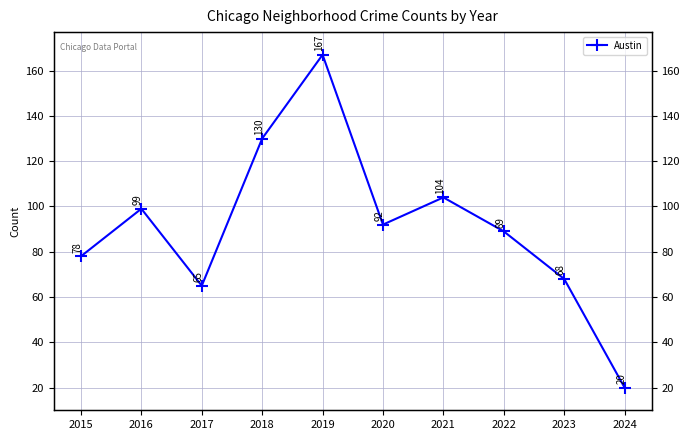

Rank the categories by value from highest to lowest.

2019, 2018, 2021, 2016, 2020, 2022, 2015, 2023, 2017, 2024